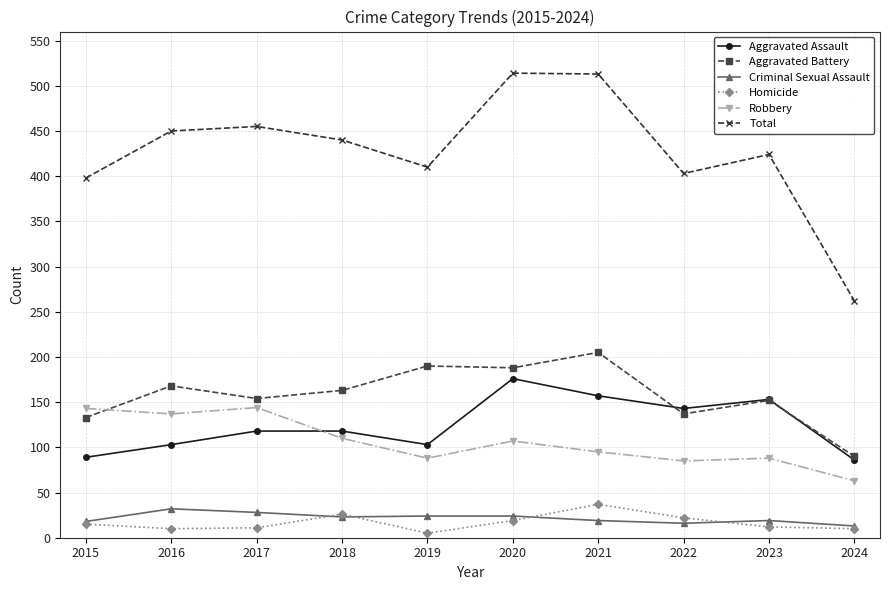

Read the Aggravated Battery value at 2021.

205